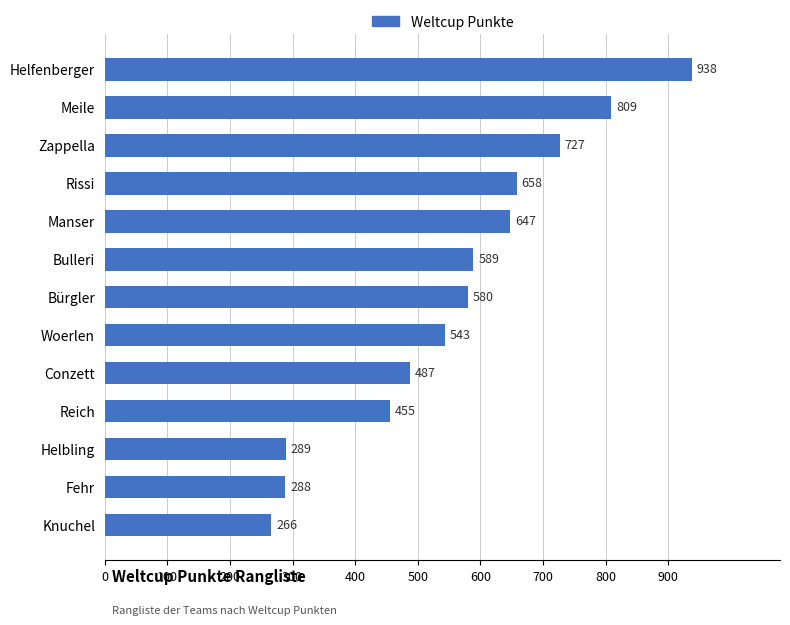

The chart shows a value of 126 at Conzett. True or false?

False